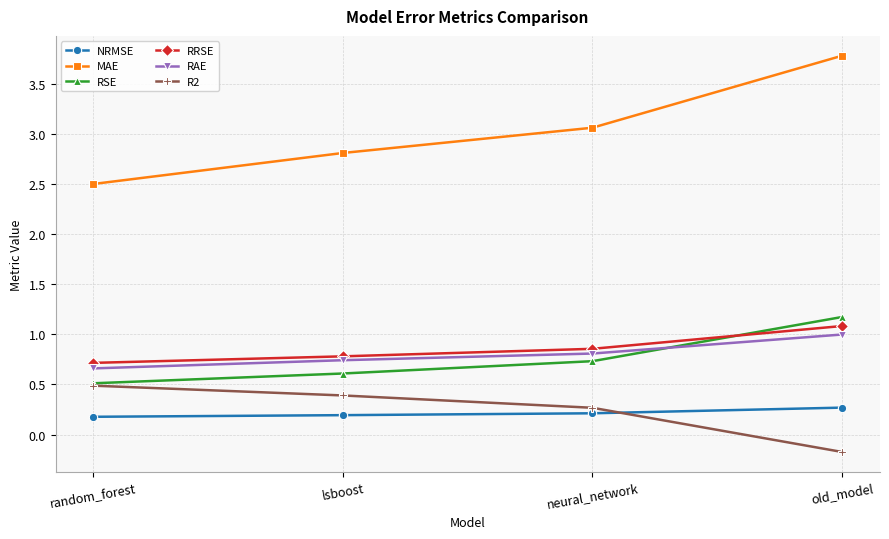

True or false: RRSE has a value of 0.7 at random_forest.

True